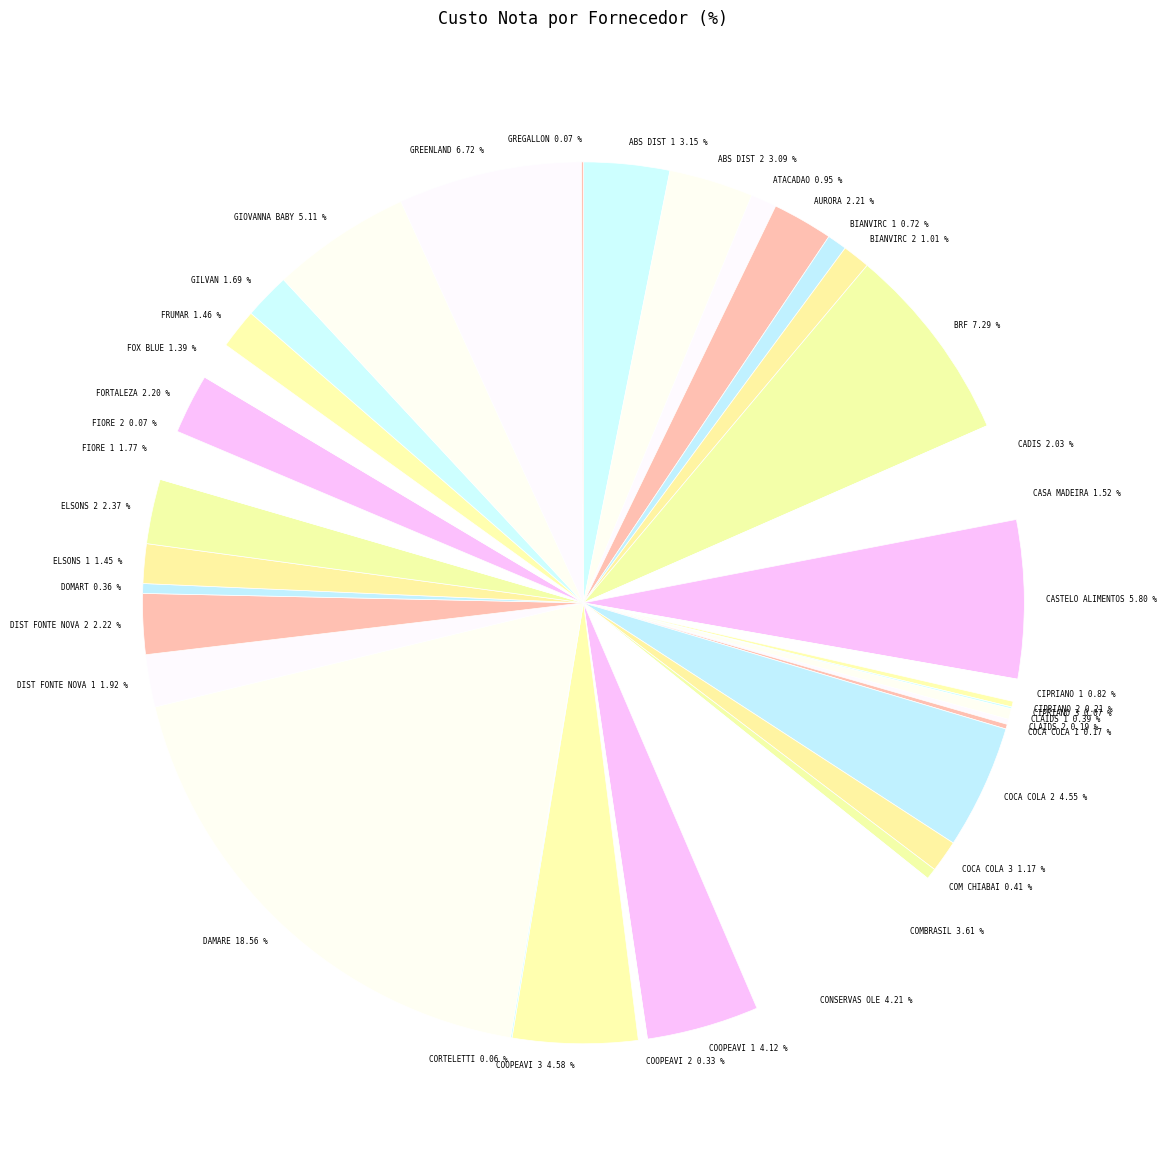

What is the largest slice in the pie chart?

DAMARE